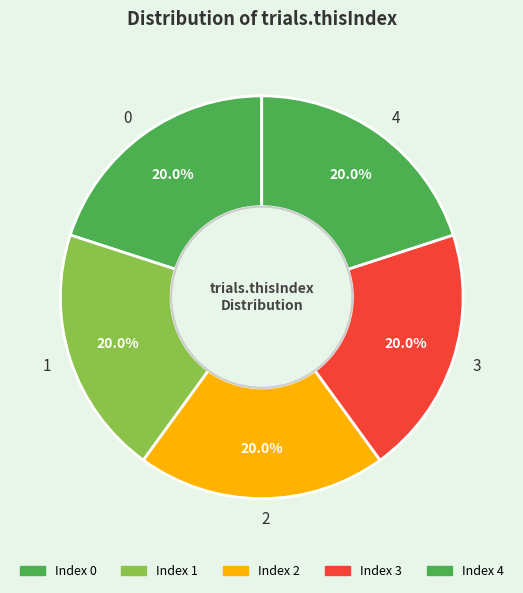

Does any single category account for the majority?

No